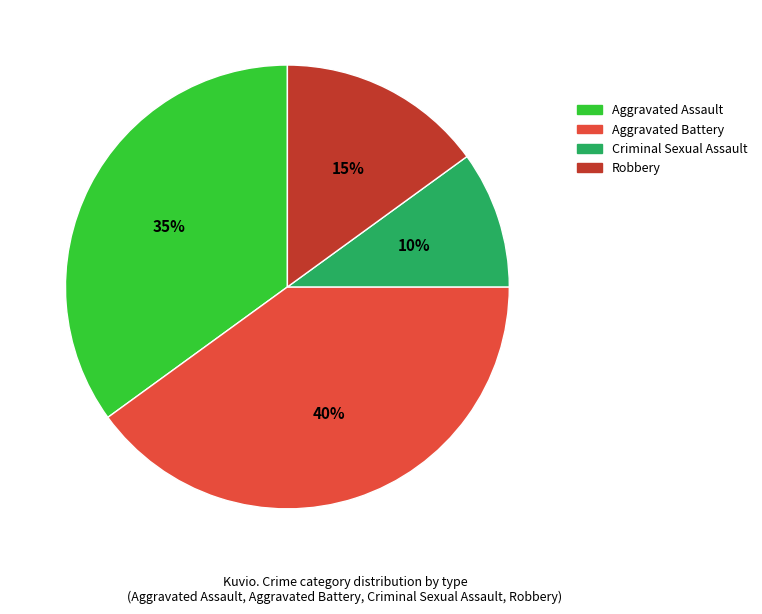

Rank the categories by value from lowest to highest.

Criminal Sexual Assault, Robbery, Aggravated Assault, Aggravated Battery